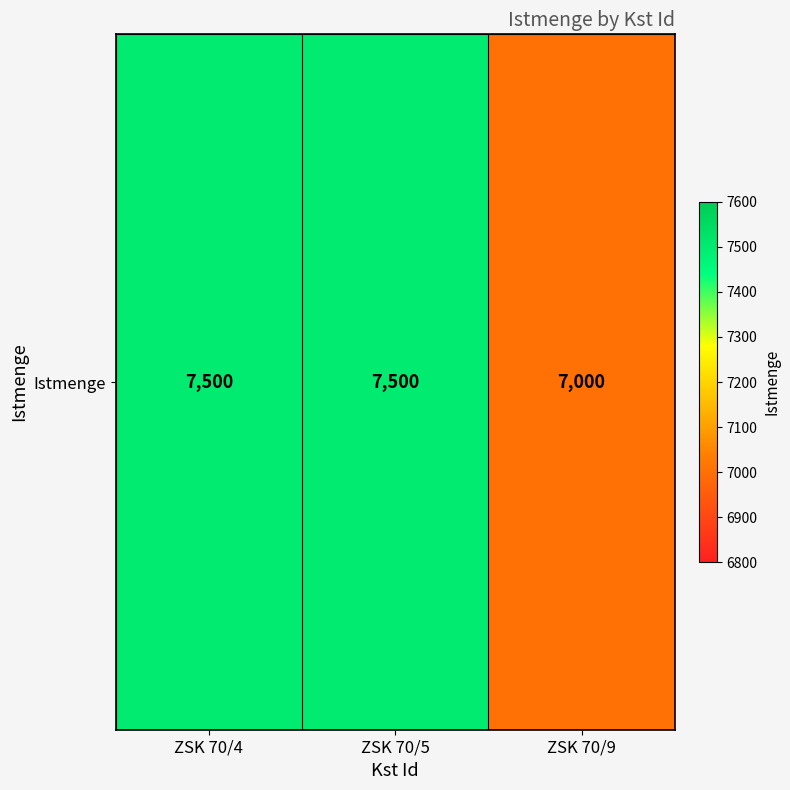

Which has a higher value, ZSK 70/5 or ZSK 70/9?

ZSK 70/5